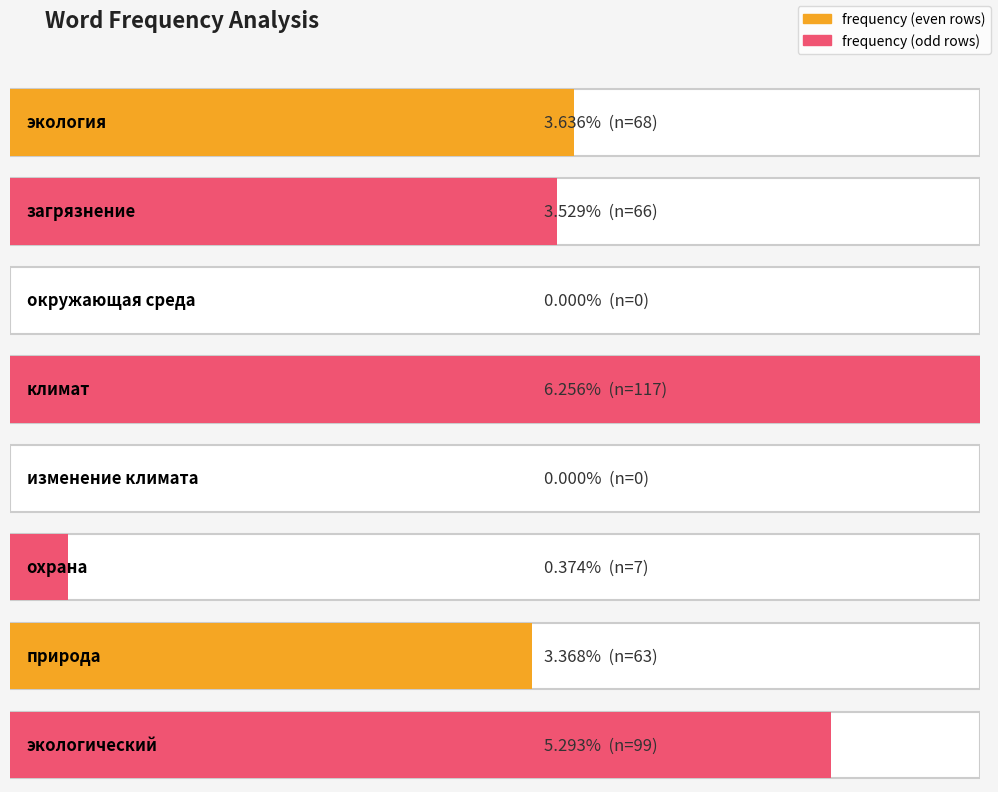

What is the sum of all values?

420